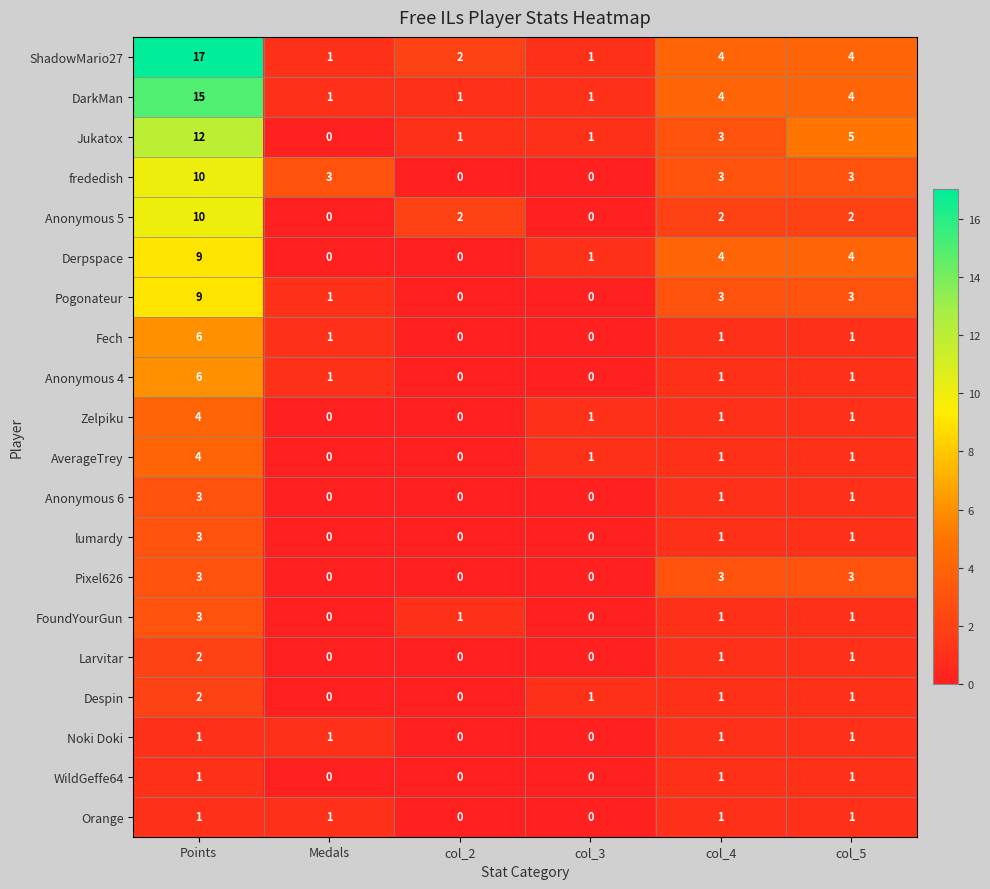

What is the sum of all ShadowMario27 values?

29